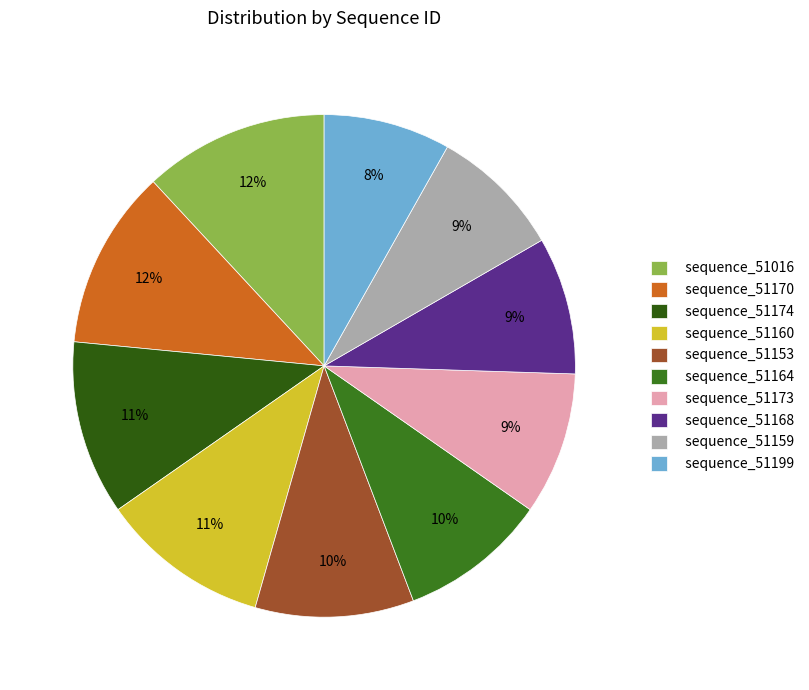

Count the number of slices in the pie.

10